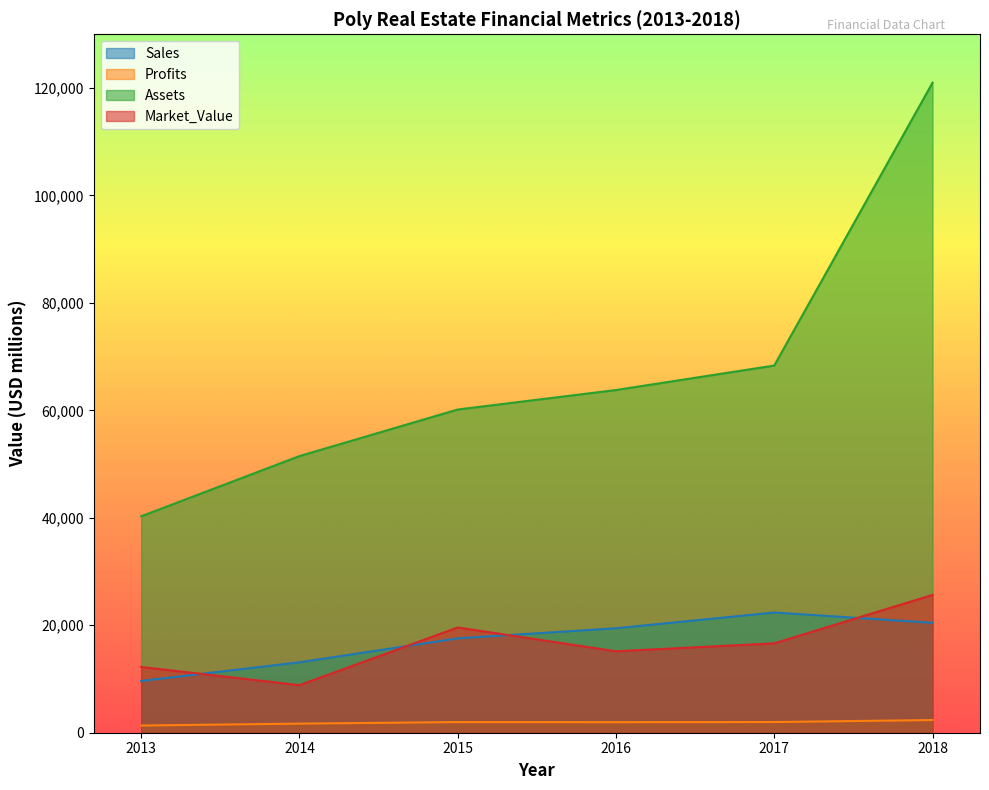

What is the sum of all Sales values?

102589.0